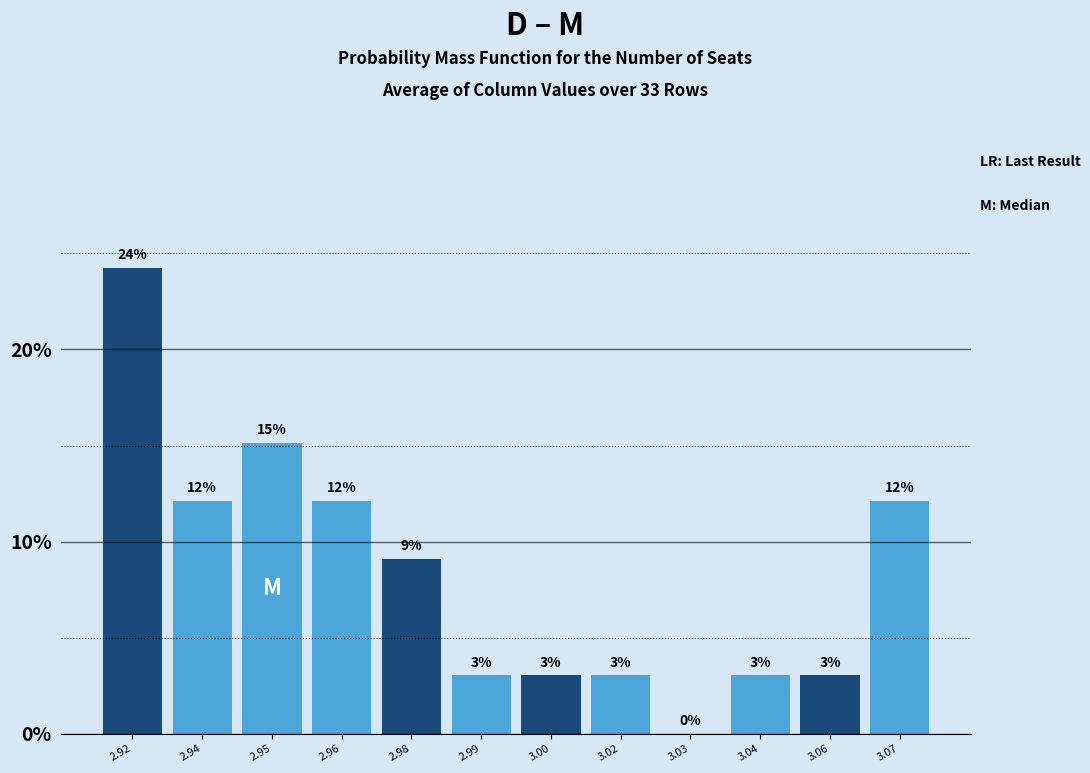

What is the ratio of the value at 2.96 to the value at 2.98?

1.3